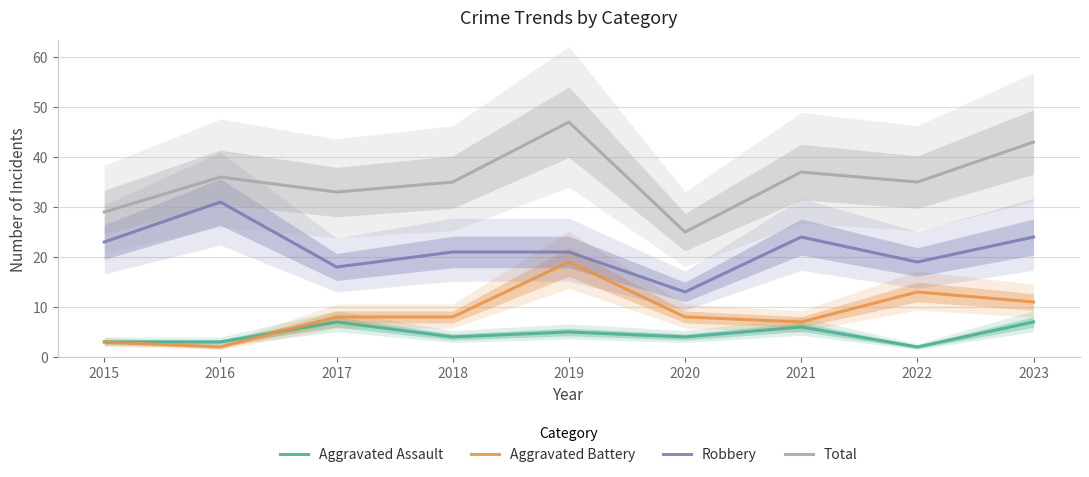

At which category does Aggravated Assault reach its first local valley?

2018